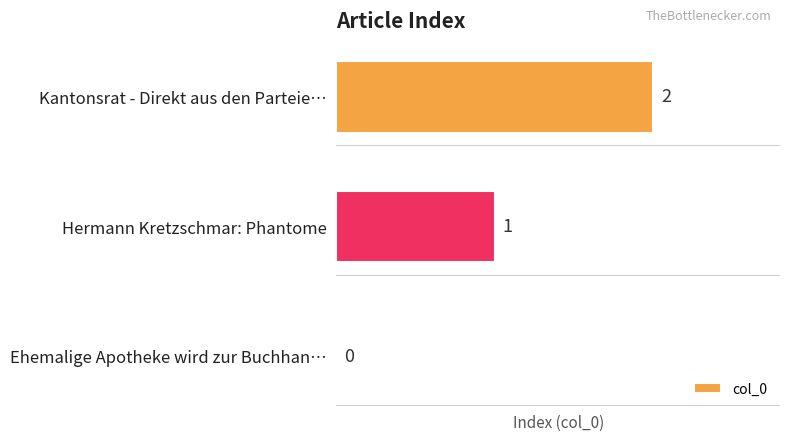

Where is the data nearest to the value 1?

Hermann Kretzschmar: Phantome